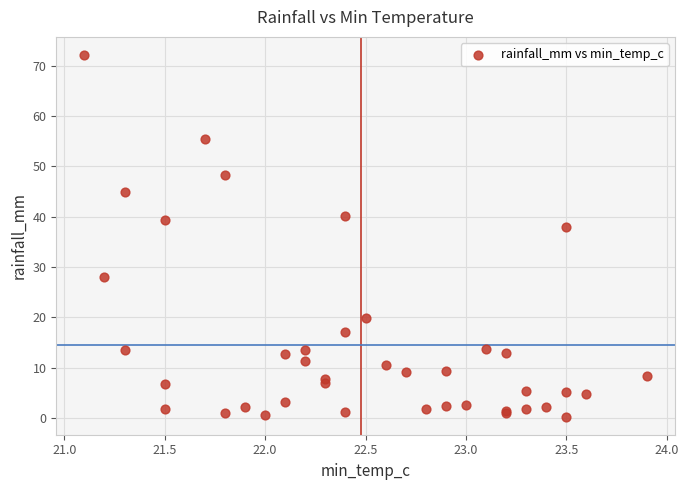

What Y value in the scatter plot is closest to 36?

38.0